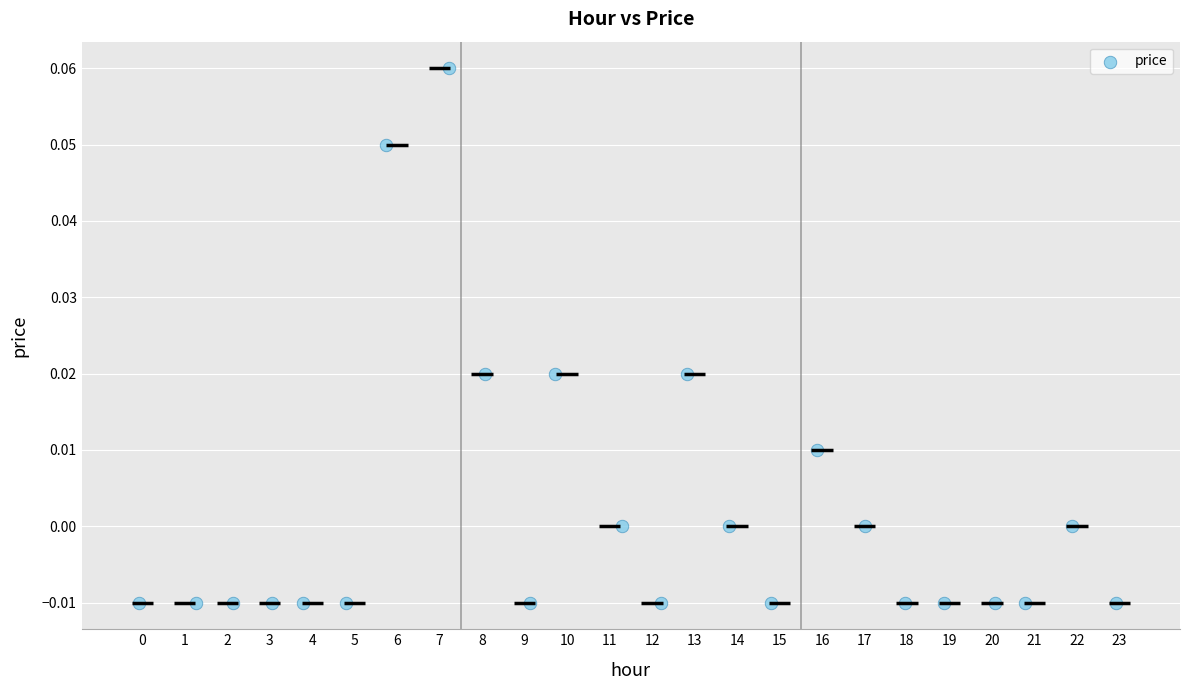

What is the range of X values (max minus min)?

23.0